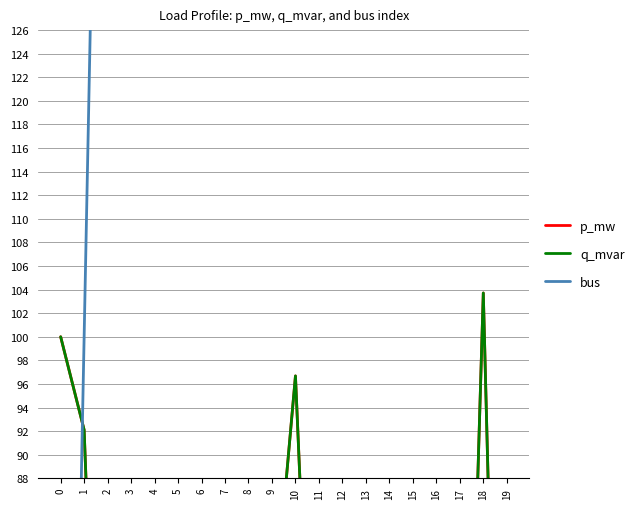

Reading left to right, extract all data points from this chart.

p_mw: 0=100.0	1=92.1	2=39.5	3=20.7	4=34.7	5=20.4	6=46.9	7=2.8	8=20.2	9=74.3	10=96.7	11=50.5	12=56.9	13=40.4	14=81.6	15=82.8	16=32.6	17=36.9	18=103.7	19=26.5
q_mvar: 0=100.0	1=92.1	2=39.5	3=20.7	4=34.7	5=20.4	6=46.9	7=2.8	8=20.2	9=74.3	10=96.7	11=50.5	12=56.9	13=40.4	14=81.6	15=82.8	16=32.6	17=36.9	18=103.7	19=26.5
bus: 0=0.0	1=100.0	2=200.0	3=300.0	4=400.0	5=500.0	6=600.0	7=800.0	8=900.0	9=1000.0	10=1300.0	11=1400.0	12=1500.0	13=1600.0	14=1700.0	15=1800.0	16=1900.0	17=2100.0	18=2300.0	19=2400.0